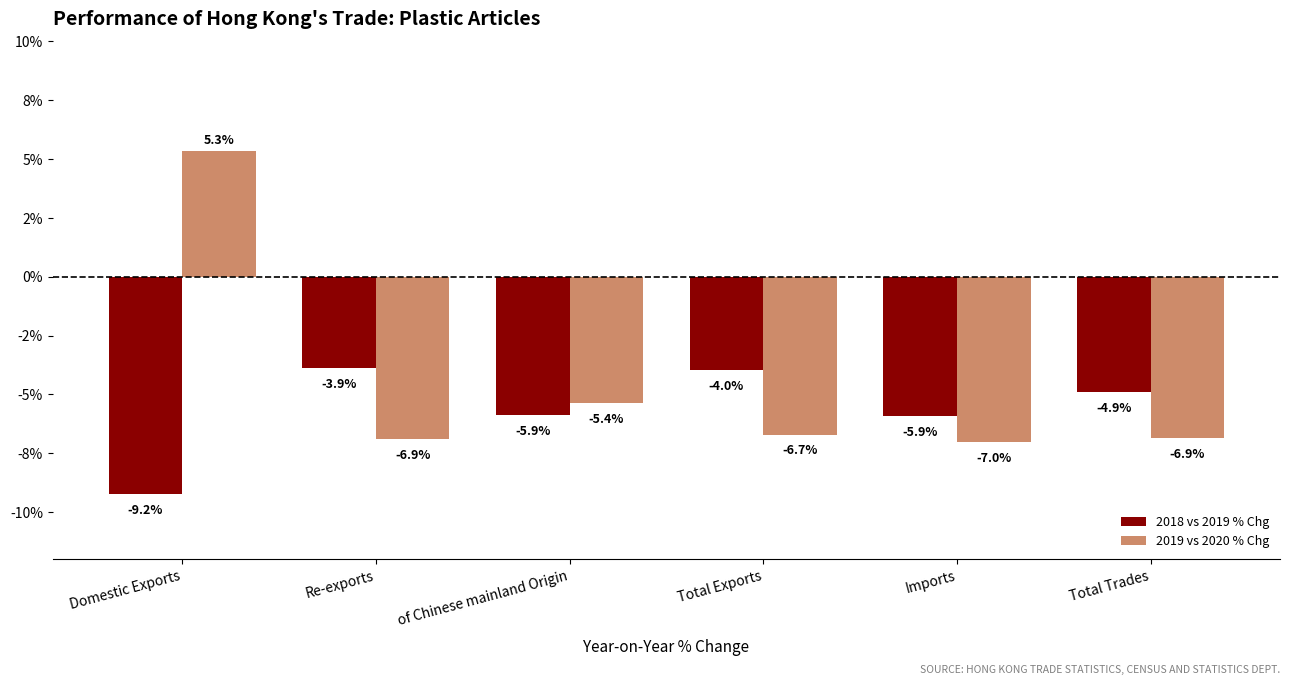

What is the difference between the 2018 vs 2019 % Chg values at Total Exports and Total Trades?

0.9